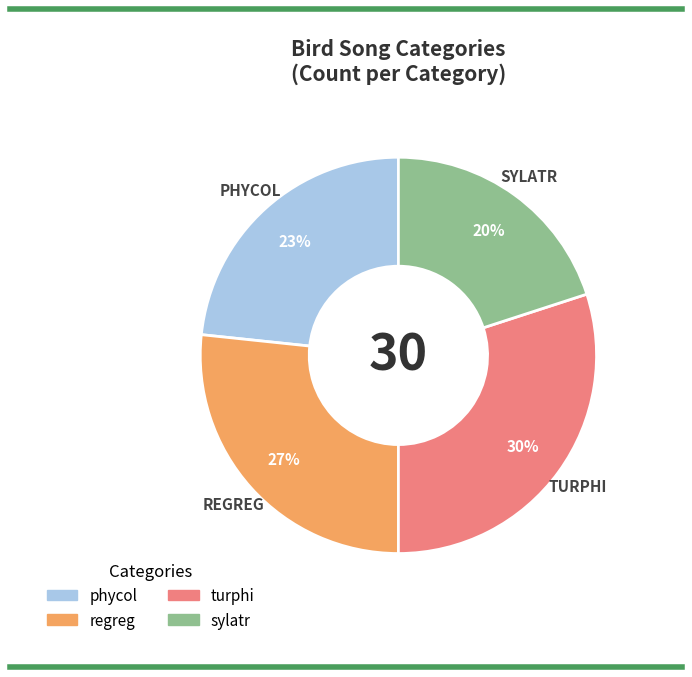

To the nearest percent, what is the difference between the turphi and phycol slice percentages?

7%